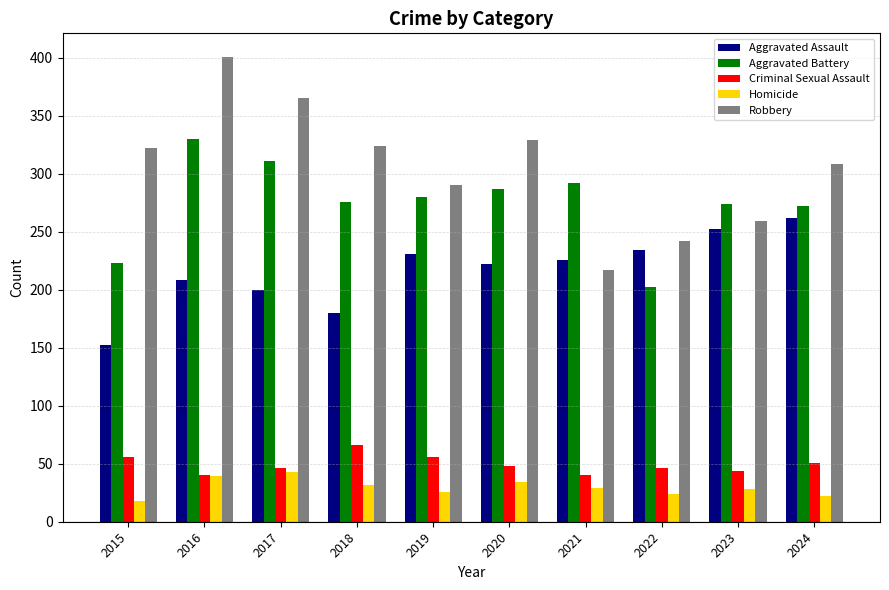

Rank the series by their maximum value, from lowest to highest.

Homicide, Criminal Sexual Assault, Aggravated Assault, Aggravated Battery, Robbery